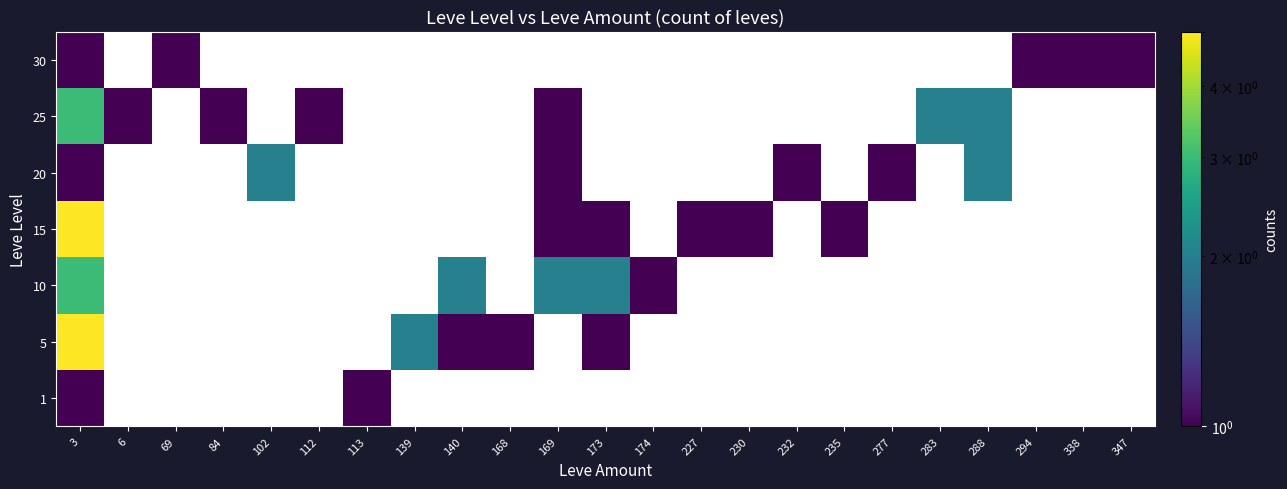

The 10 series shows 1 at 174. True or false?

False